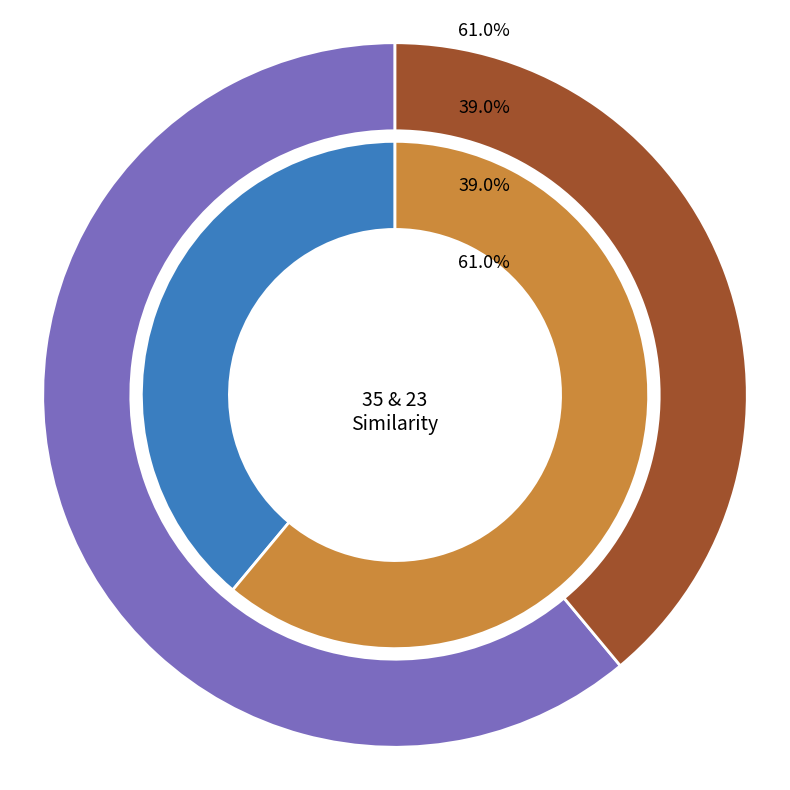

What percentage is the 35 slice, to the nearest percent?

61%